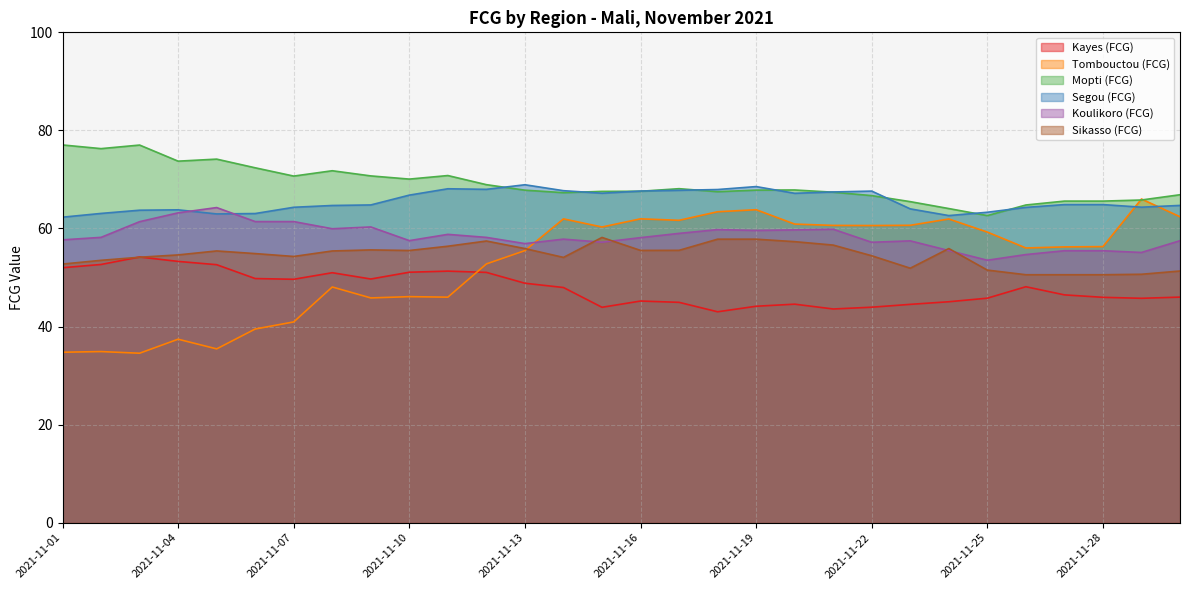

Between 2021-11-08 and 2021-11-19, which is larger?

2021-11-08